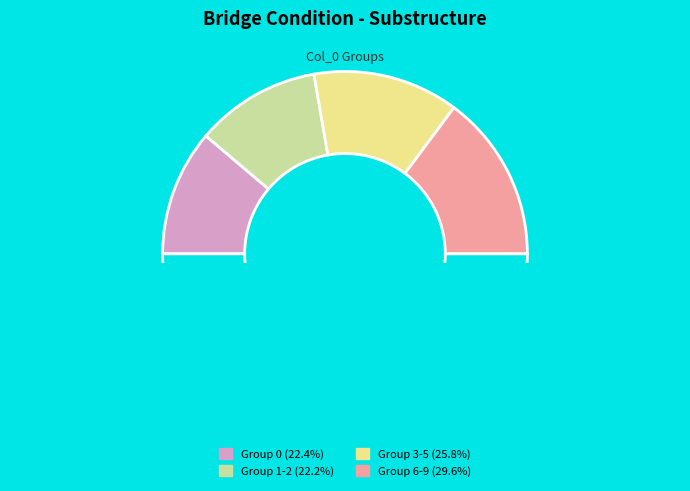

Combined, do 4 and 1 account for over 50%?

No